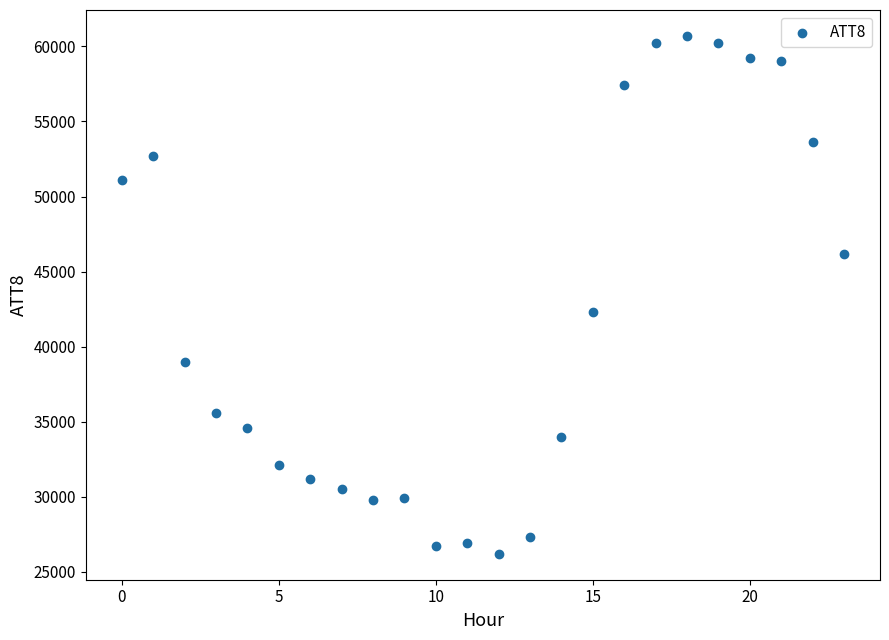

What is the range of Y values (max minus min)?

34500